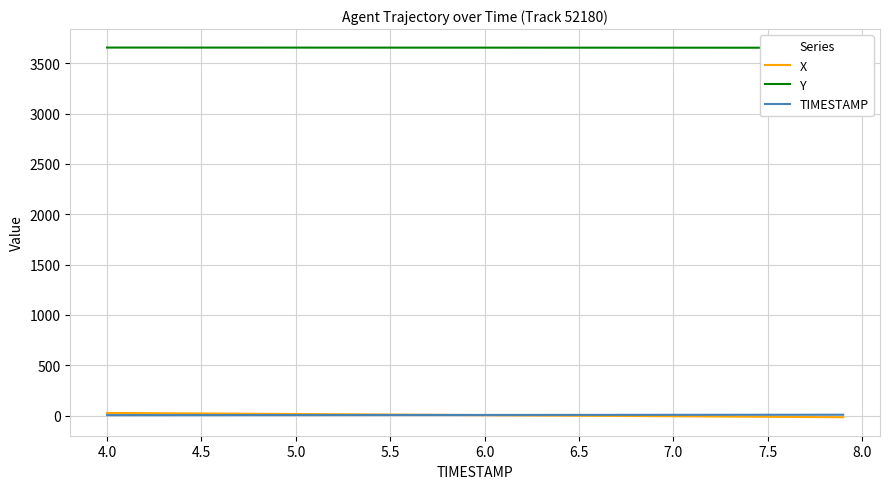

How many series are shown in this chart?

3